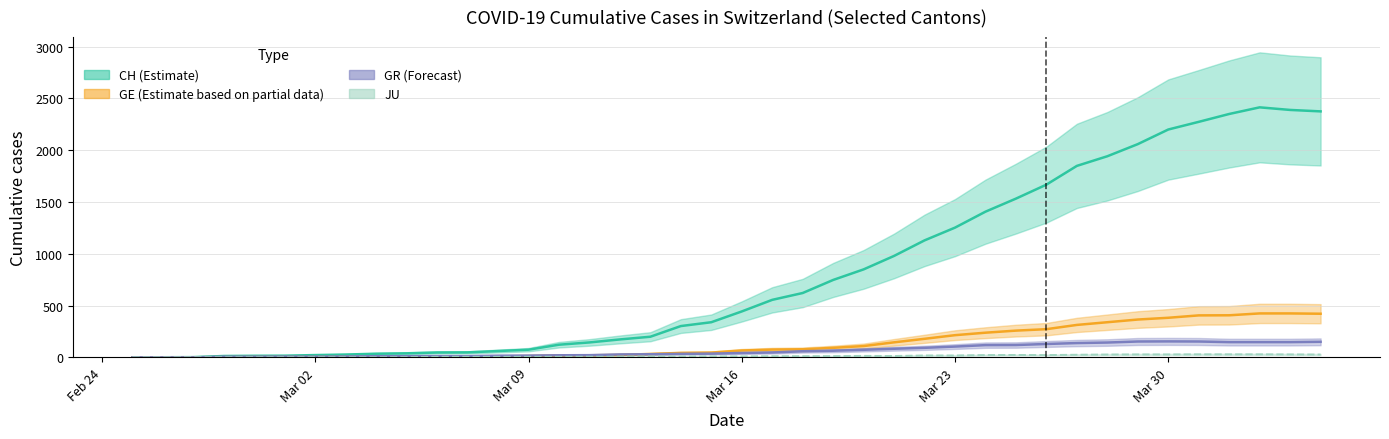

What is the average value of the JU series?

12